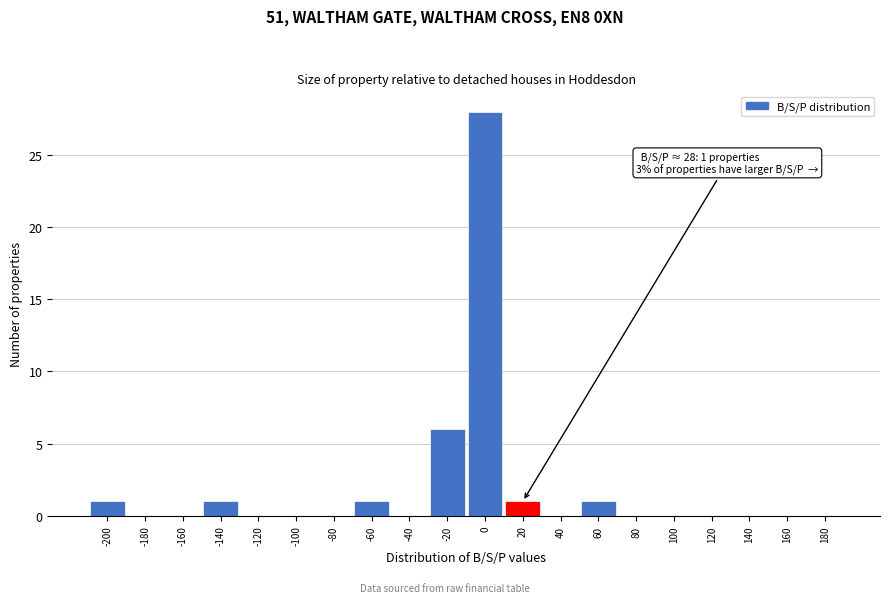

Reading right to left, extract all data points from this chart.

180=0	160=0	140=0	120=0	100=0	80=0	60=1	40=0	20=1	0=28	-20=6	-40=0	-60=1	-80=0	-100=0	-120=0	-140=1	-160=0	-180=0	-200=1